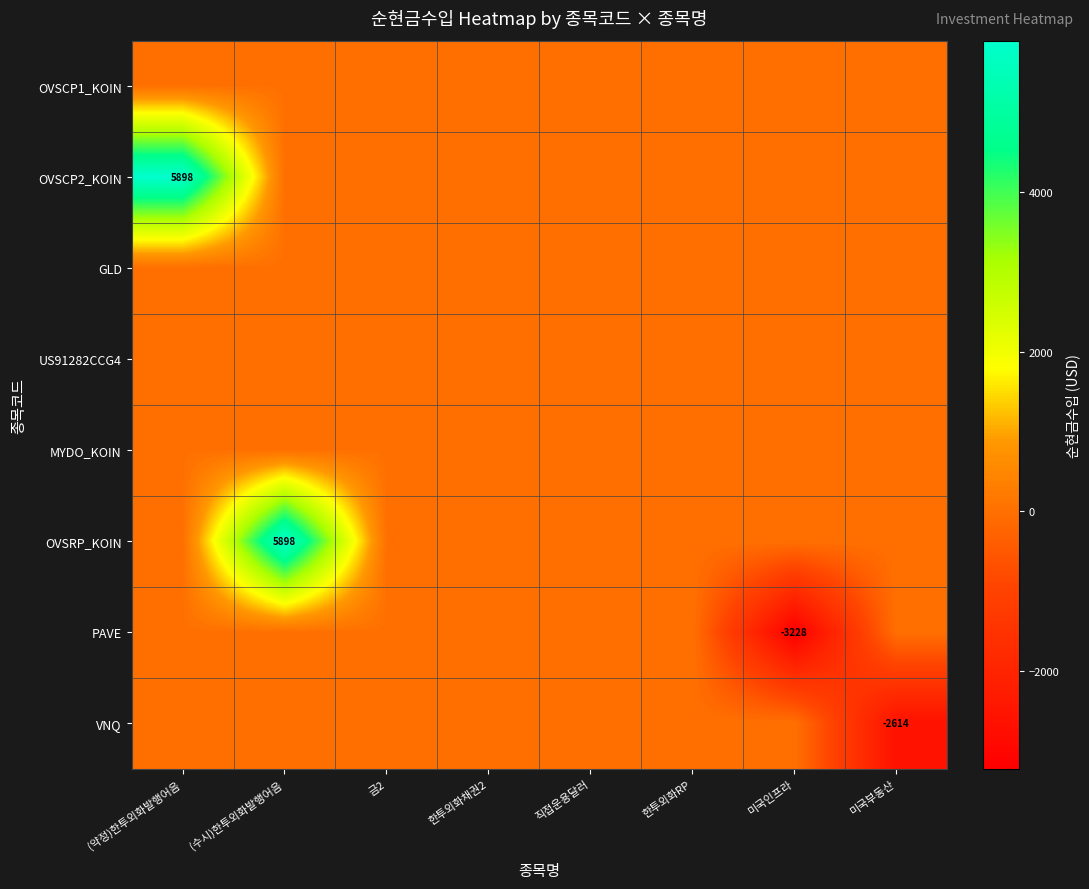

True or false: PAVE has a value of -4909 at 미국인프라.

False